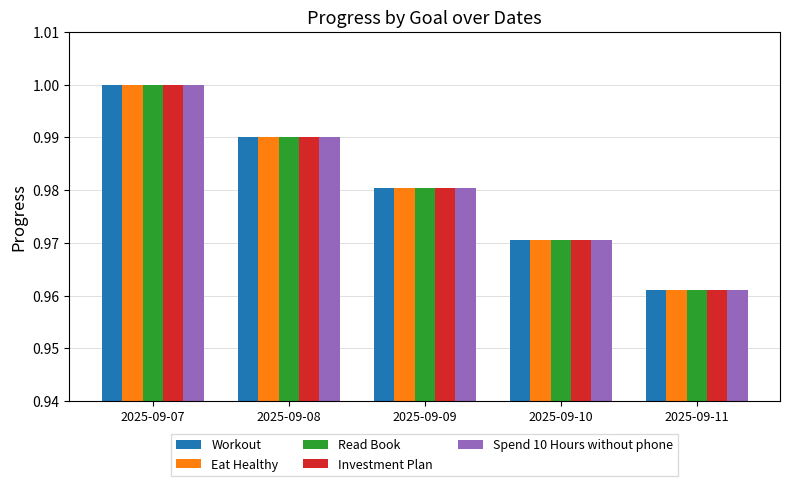

At how many categories does at least one series exceed 0?

5